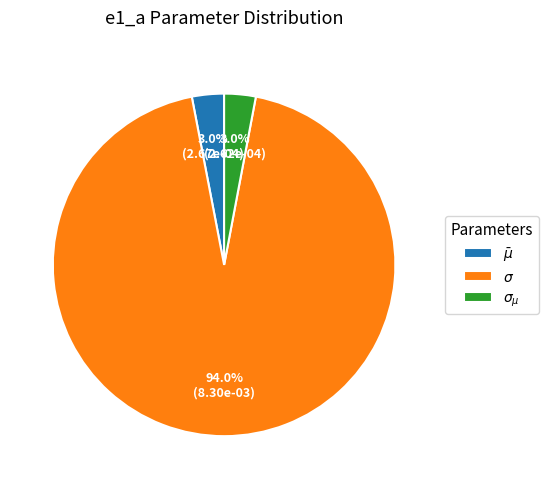

To the nearest percent, what is the difference between the largest and smallest slice percentages?

91%